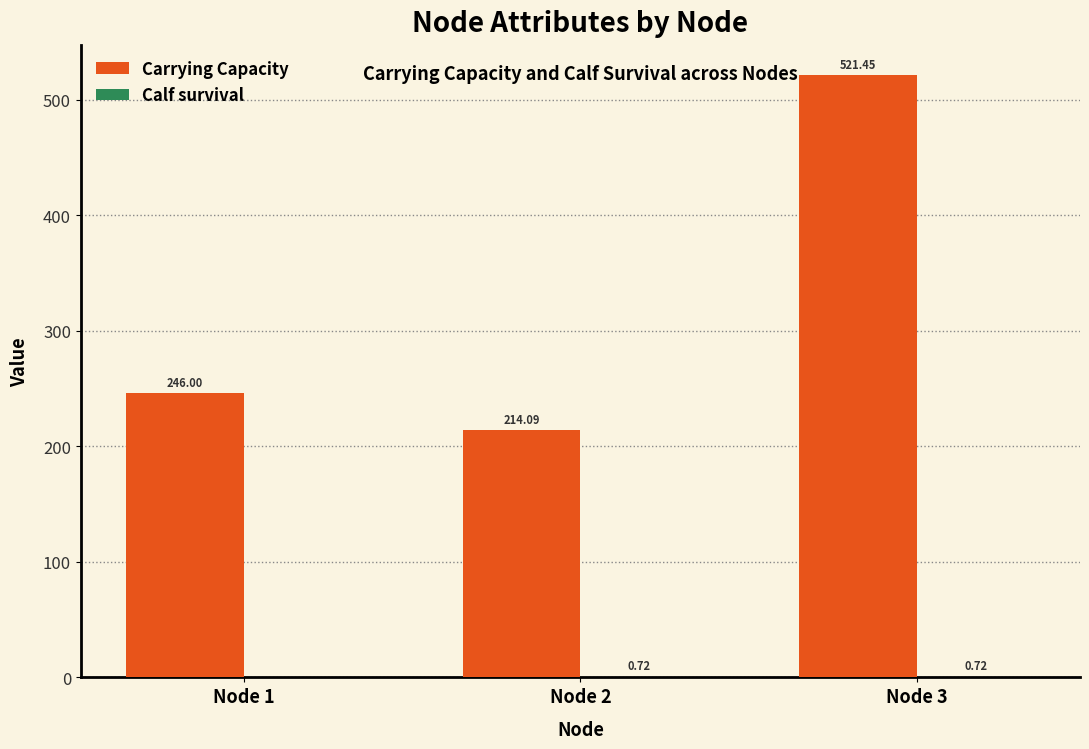

Which series changed the most between Node 1 and Node 2?

Carrying Capacity